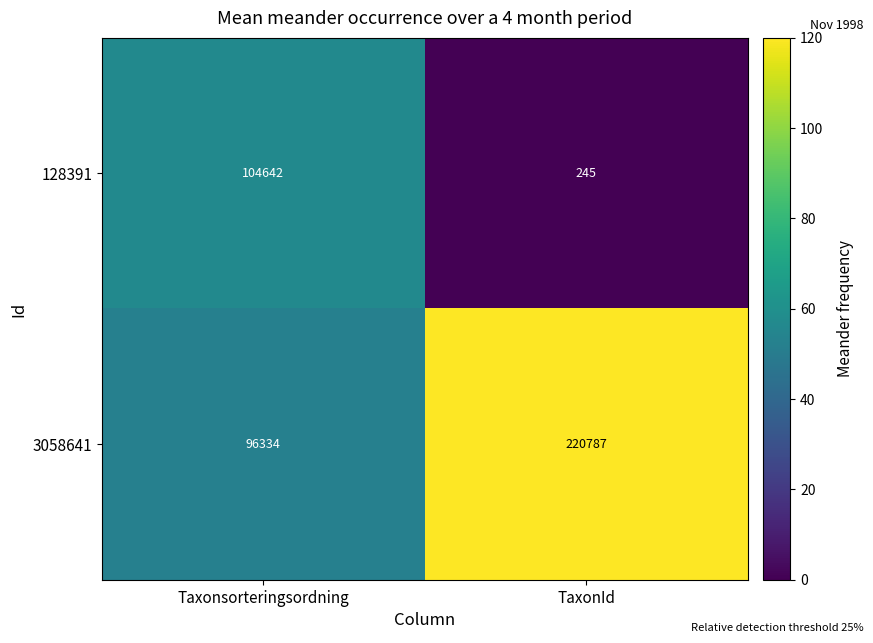

Which series has the largest range (max minus min)?

3058641